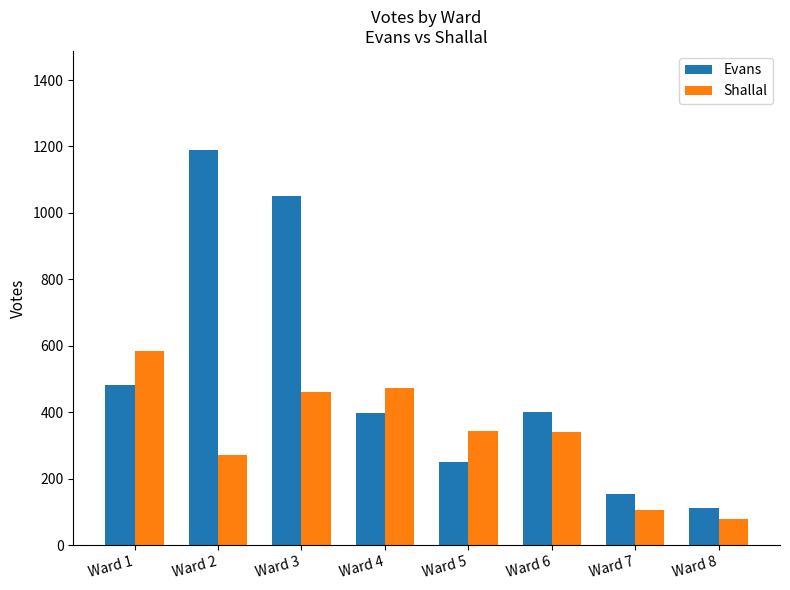

Does the chart contain any negative values?

No